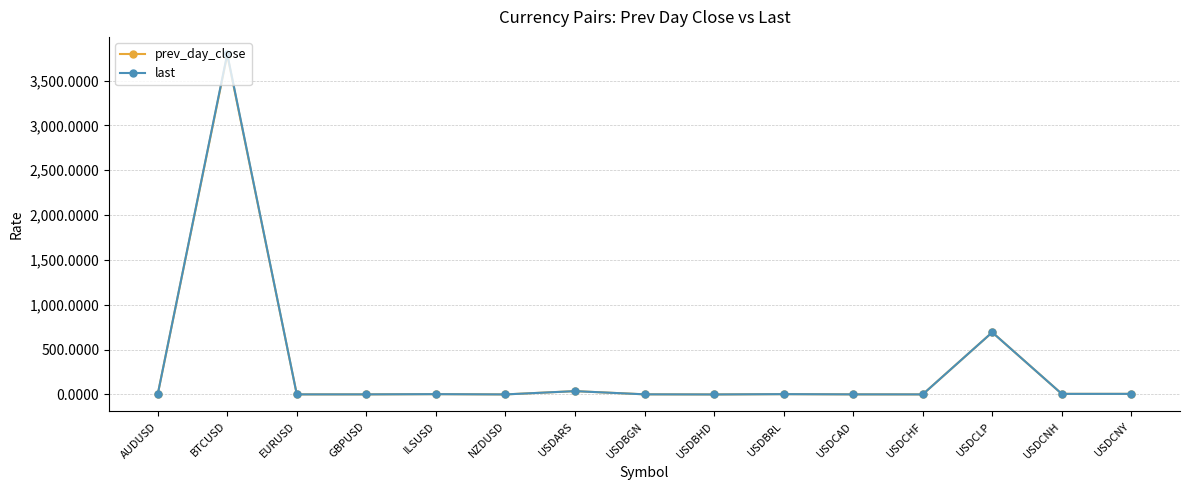

True or false: last has a value of 3797.5 at BTCUSD.

True